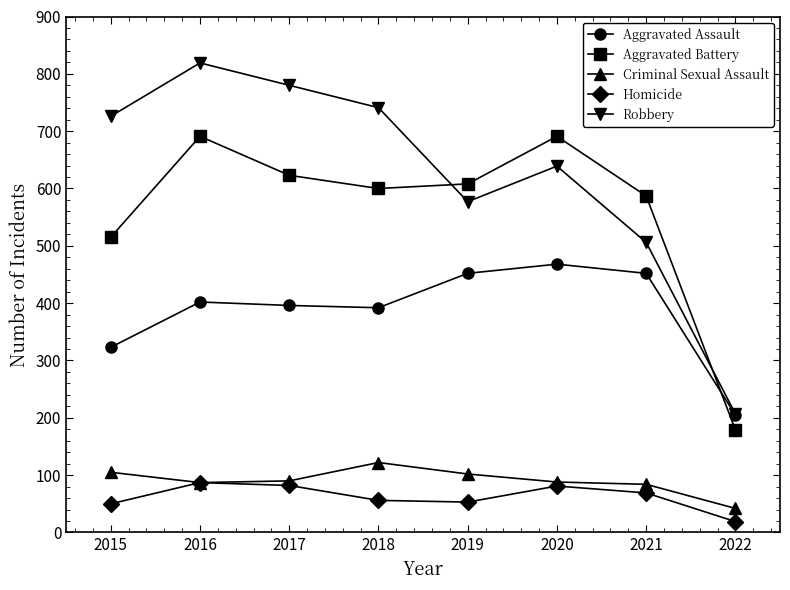

Which series has the largest total across all categories?

Robbery